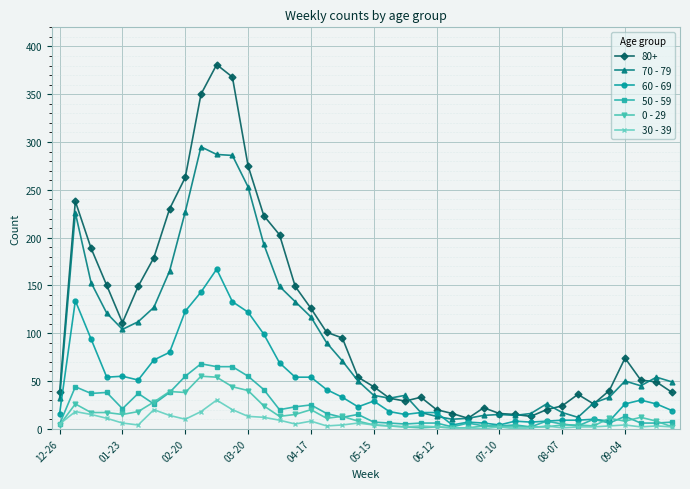

True or false: 60 - 69 has more than 0 points higher than both neighbors.

True